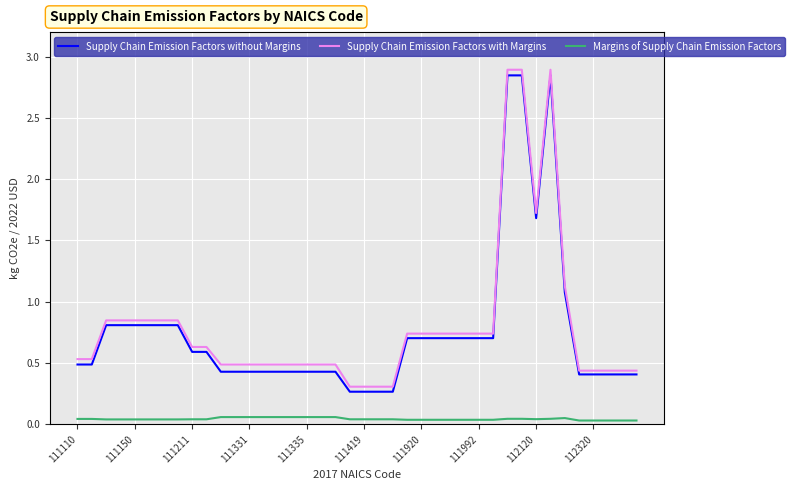

True or false: Margins of Supply Chain Emission Factors and Supply Chain Emission Factors with Margins intersect in this chart.

False